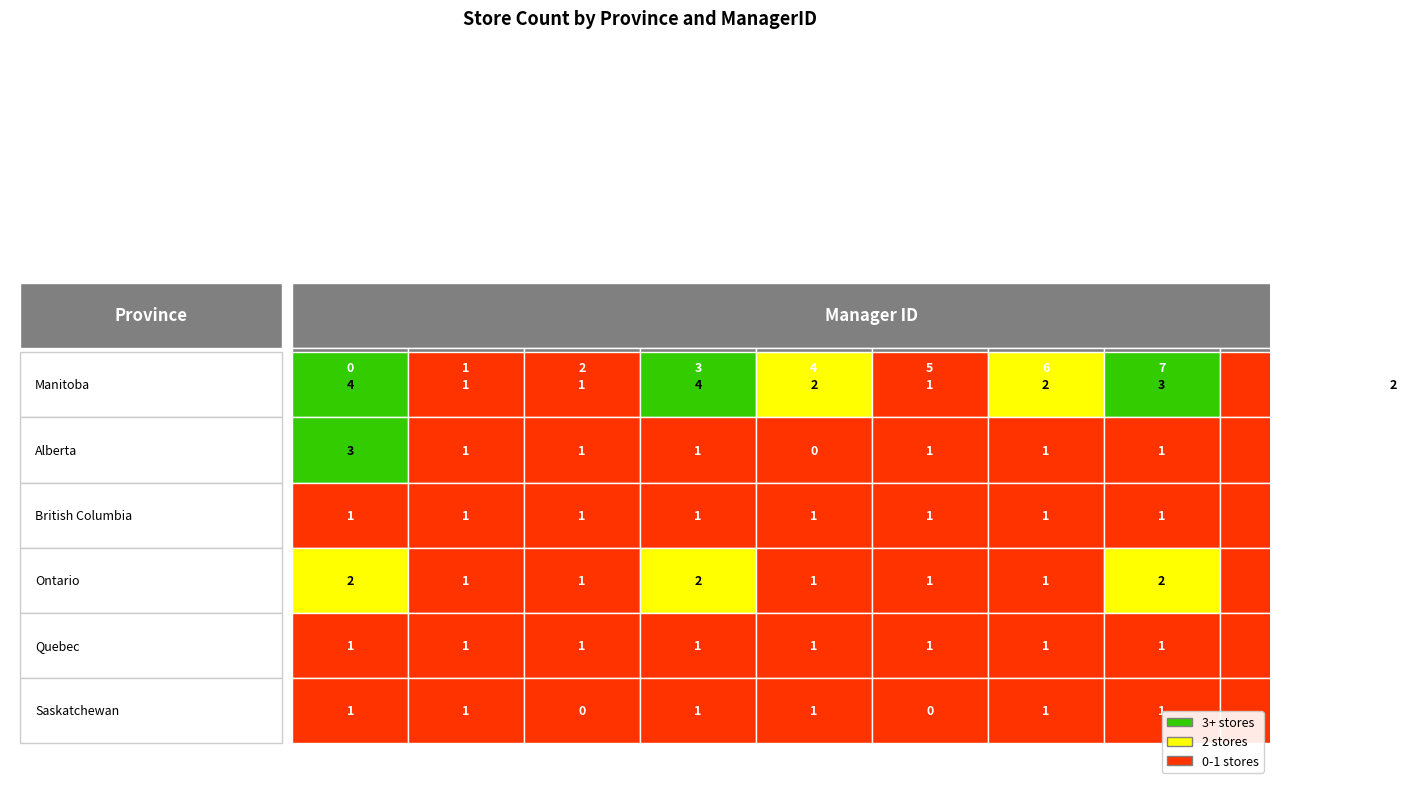

Where is Ontario nearest to the value 1?

1